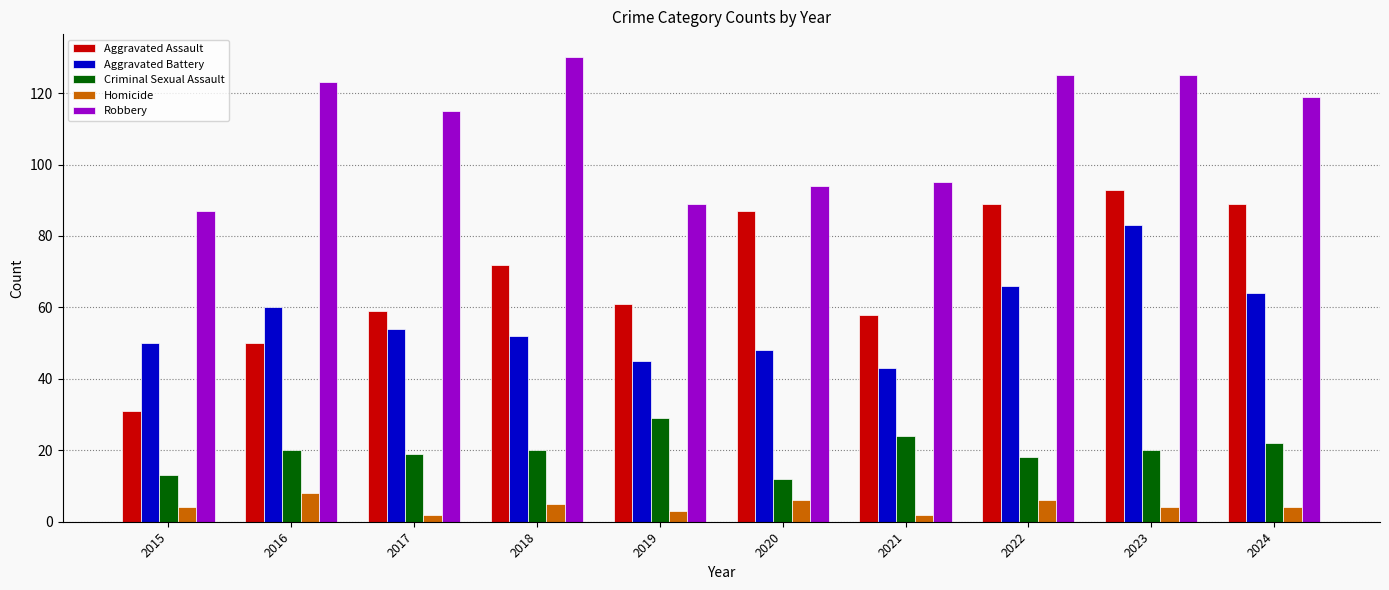

Reading left to right, transcribe all the data shown in this chart.

Aggravated Assault: 2015=31	2016=50	2017=59	2018=72	2019=61	2020=87	2021=58	2022=89	2023=93	2024=89
Aggravated Battery: 2015=50	2016=60	2017=54	2018=52	2019=45	2020=48	2021=43	2022=66	2023=83	2024=64
Criminal Sexual Assault: 2015=13	2016=20	2017=19	2018=20	2019=29	2020=12	2021=24	2022=18	2023=20	2024=22
Homicide: 2015=4	2016=8	2017=2	2018=5	2019=3	2020=6	2021=2	2022=6	2023=4	2024=4
Robbery: 2015=87	2016=123	2017=115	2018=130	2019=89	2020=94	2021=95	2022=125	2023=125	2024=119